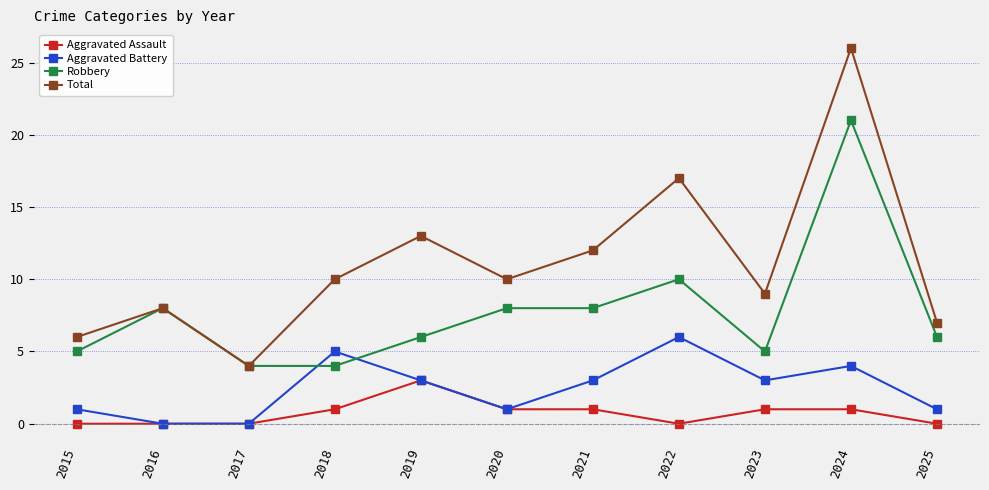

What is the minimum value for Total?

4